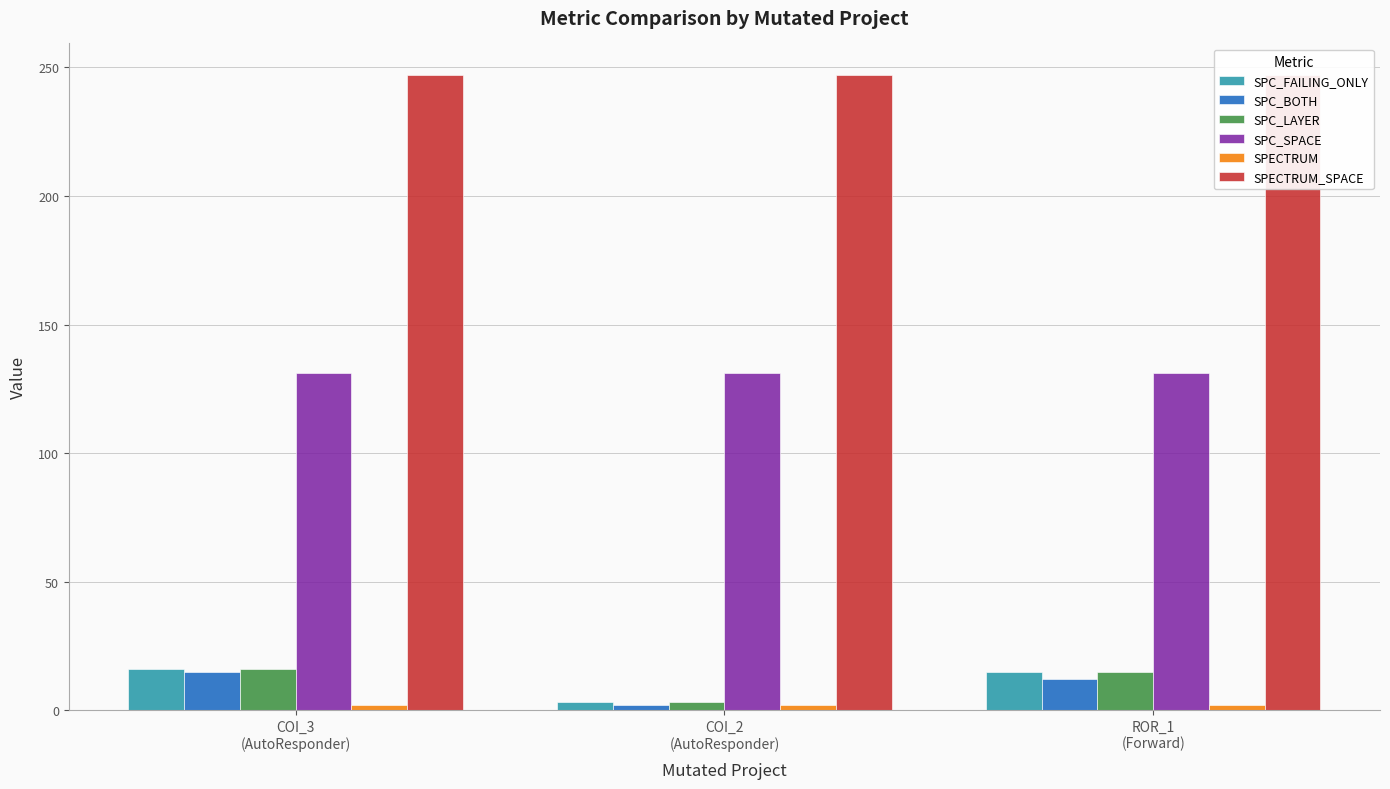

True or false: SPC_SPACE has a value of 52 at ROR_1
(Forward).

False